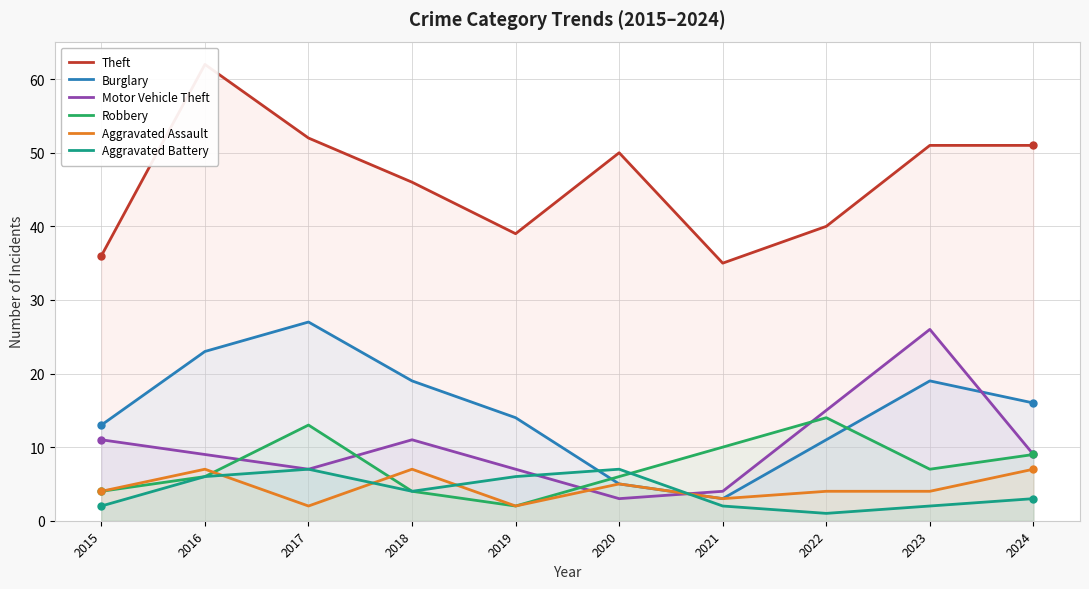

Which label corresponds to the smallest value in the chart?

2022